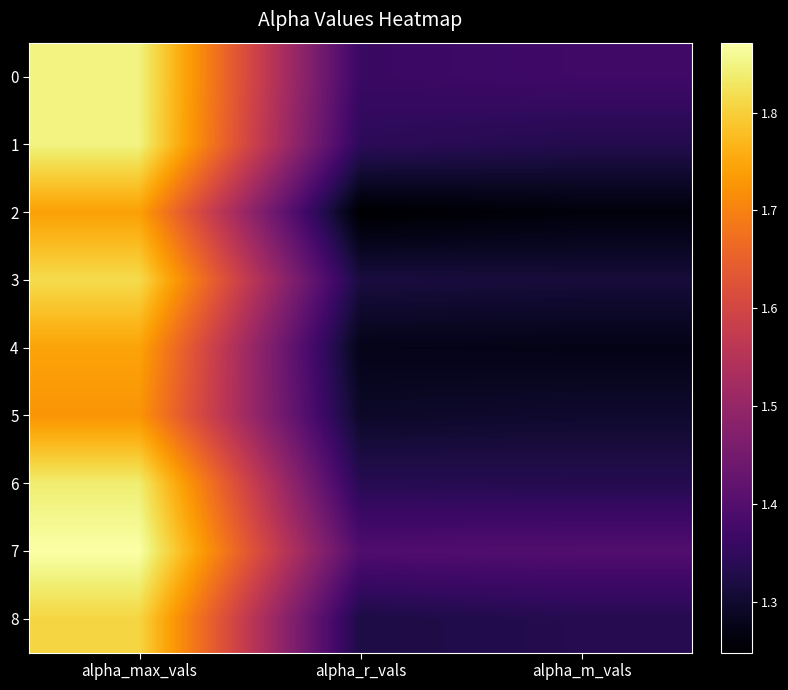

What is the total value across all series at alpha_max_vals?

16.2